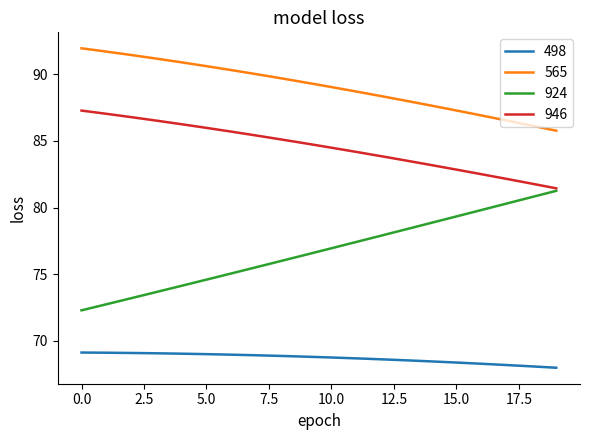

How many lines are shown in the chart?

4